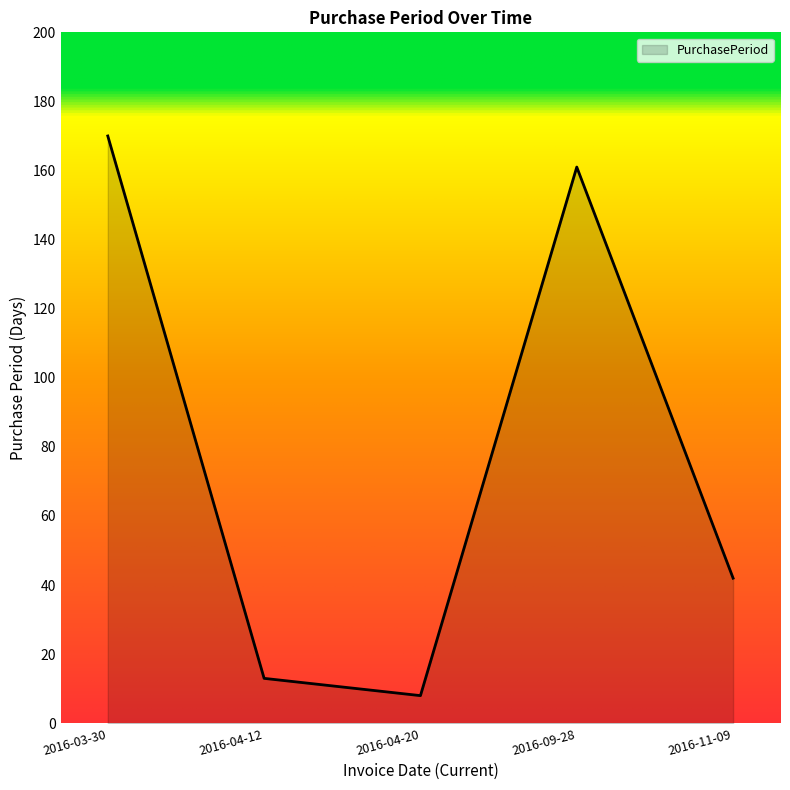

What is the minimum value shown in the chart?

8